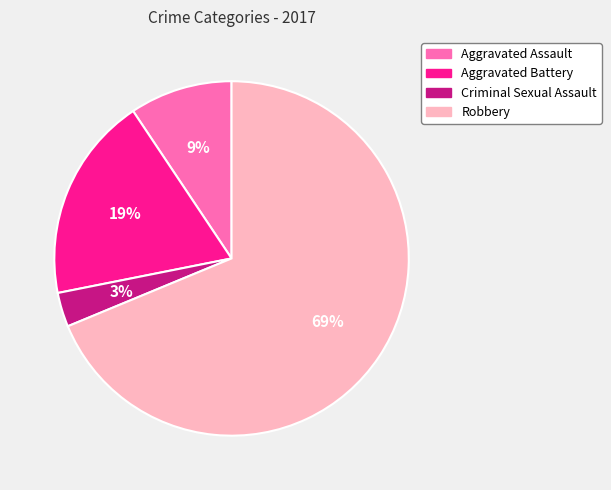

Between 69% and 9%, which is larger?

69%